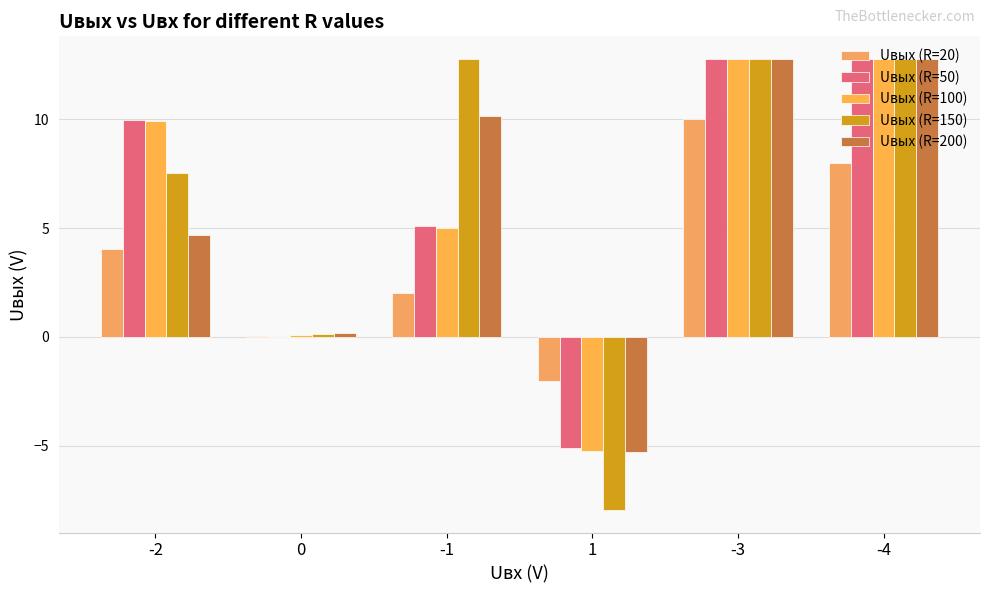

What value does the Uвых (R=200) series have at 0?

0.2